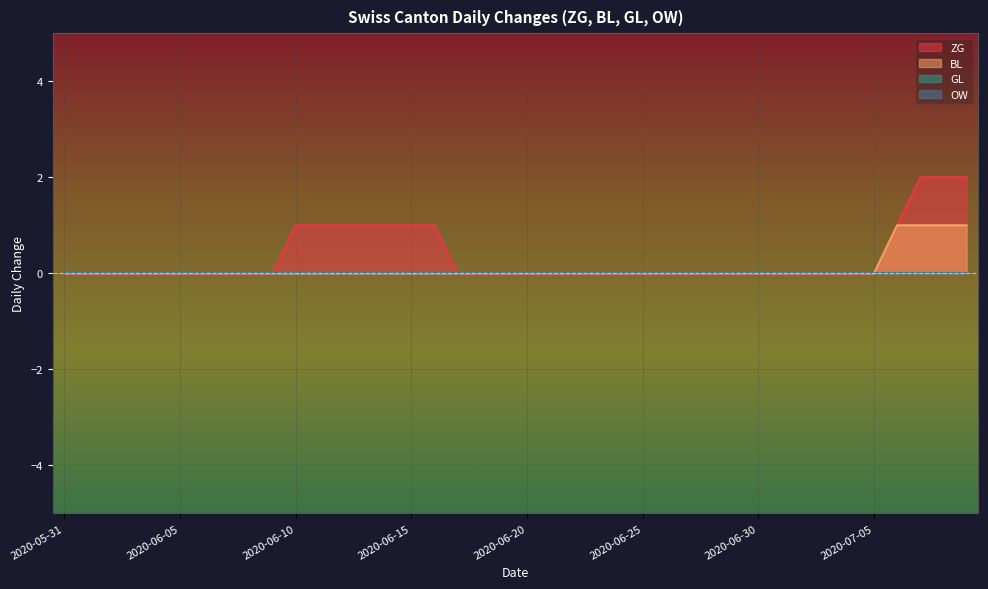

Between 2020-06-14 and 2020-07-09, which is larger?

2020-07-09